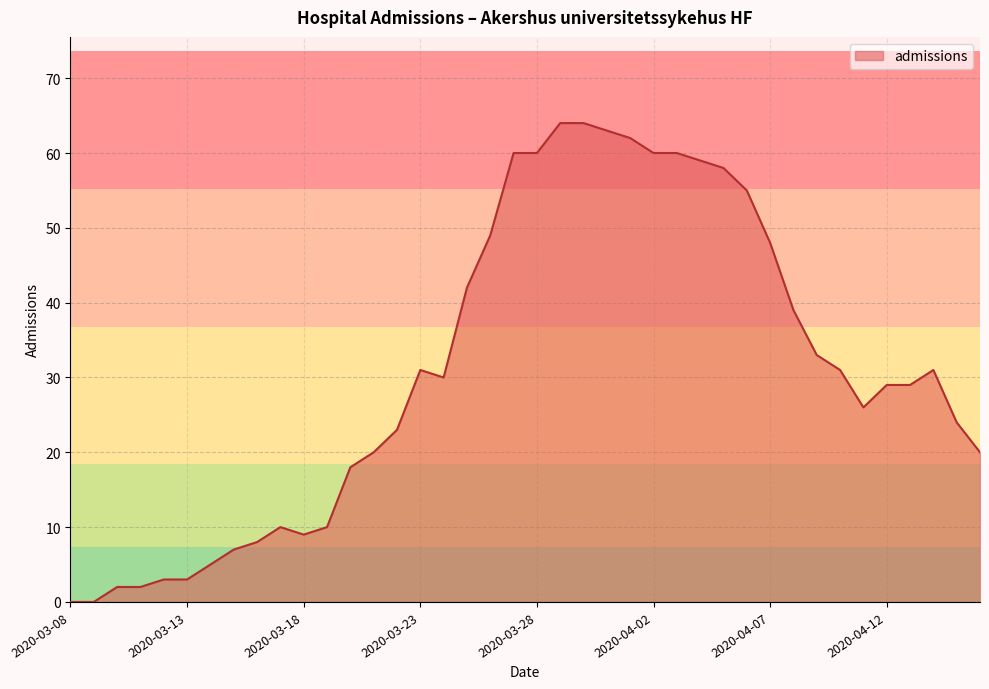

What is the greatest value displayed?

64